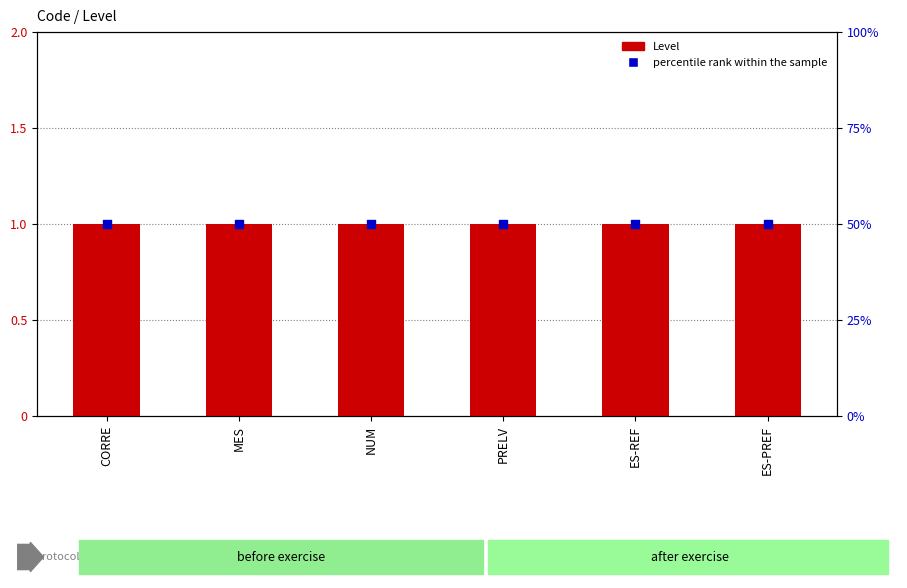

Which series contains the lowest Y value?

Level